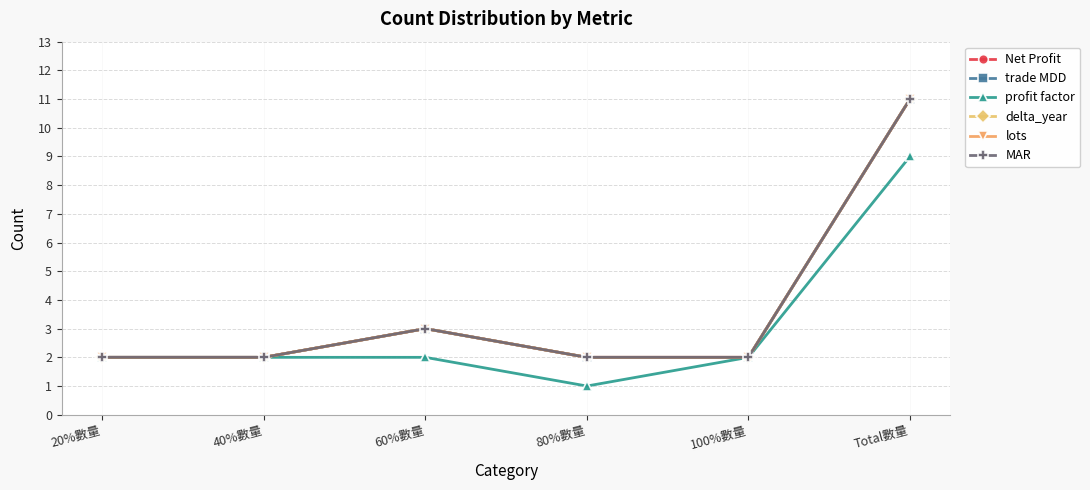

Between 80%數量 and 60%數量, which is larger?

60%數量